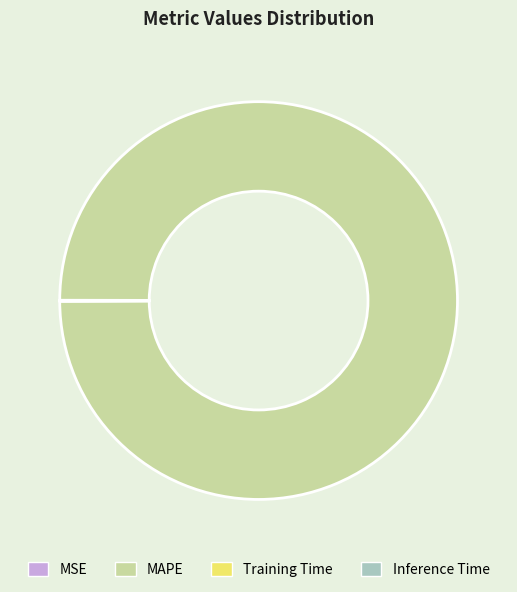

True or false: MAPE accounts for 100% of the total.

True